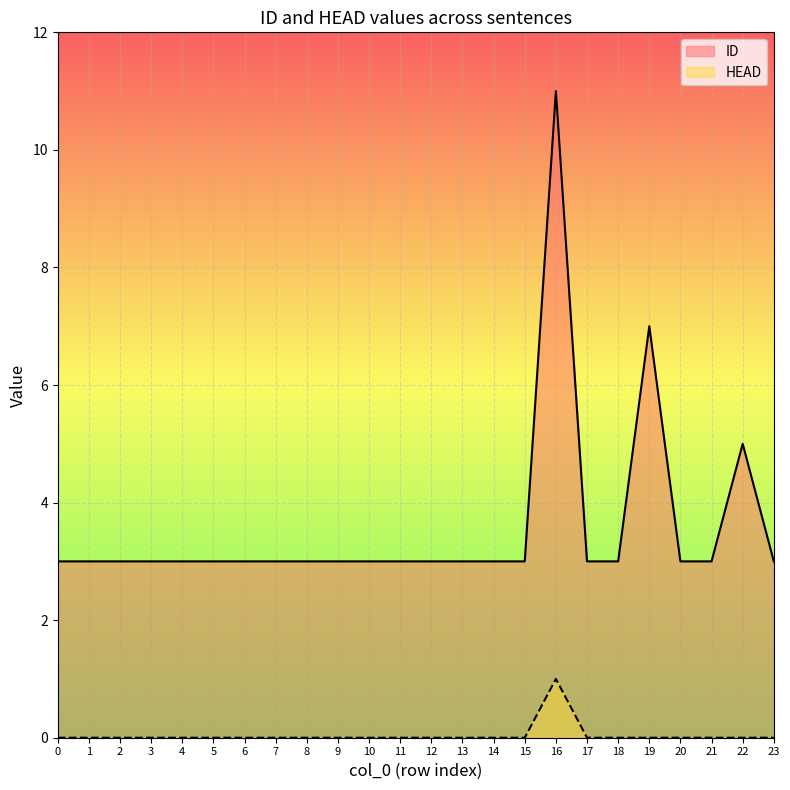

Which category has the highest value across all series?

16